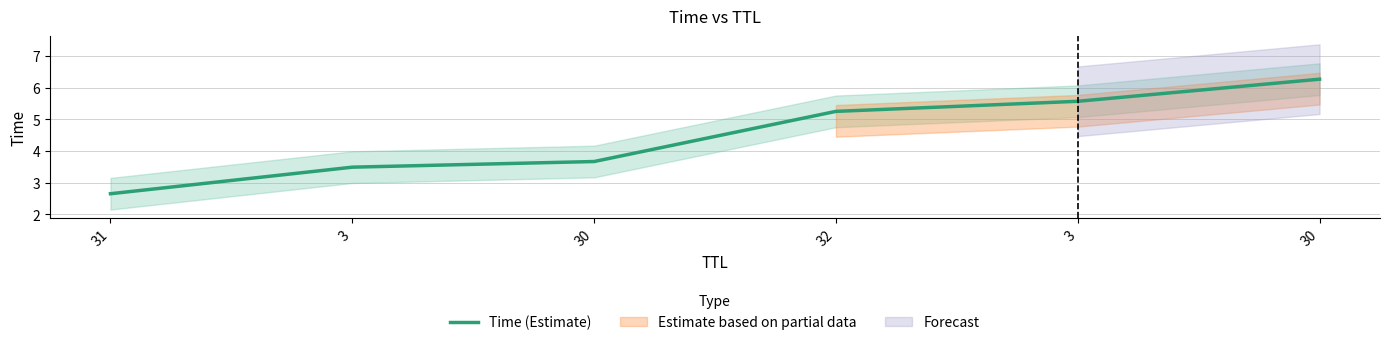

Which label corresponds to the largest value in the chart?

30